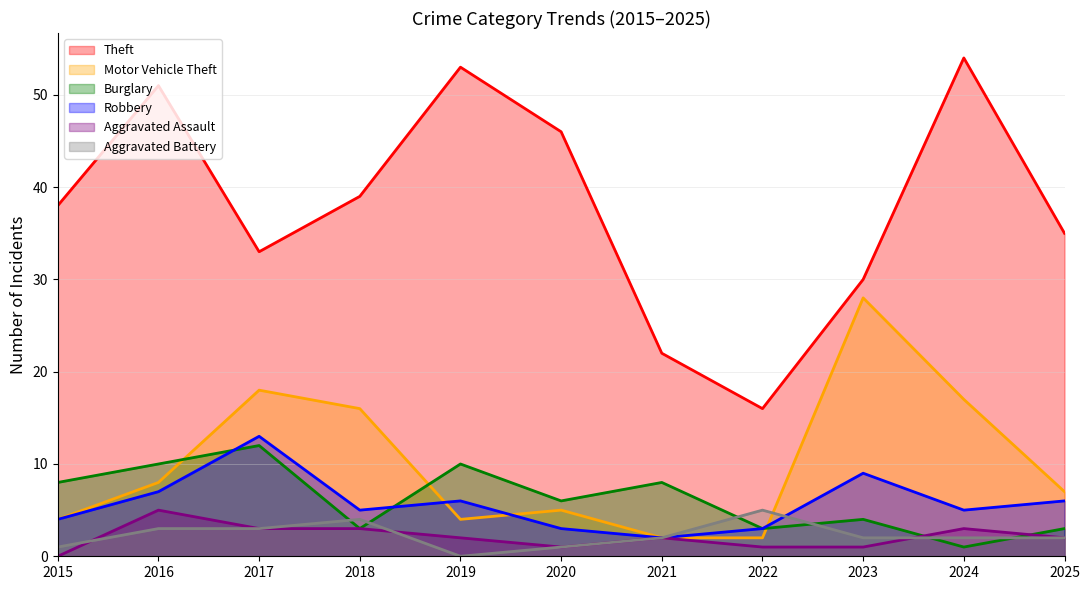

What is the spread (max minus min) of values at 2019?

53